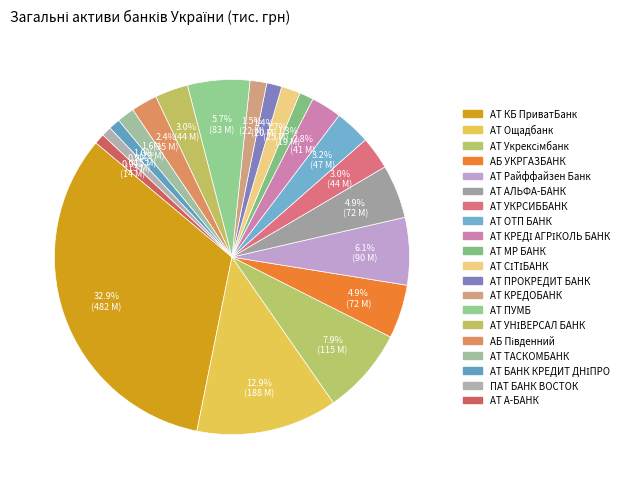

How many segments does this pie chart have?

20